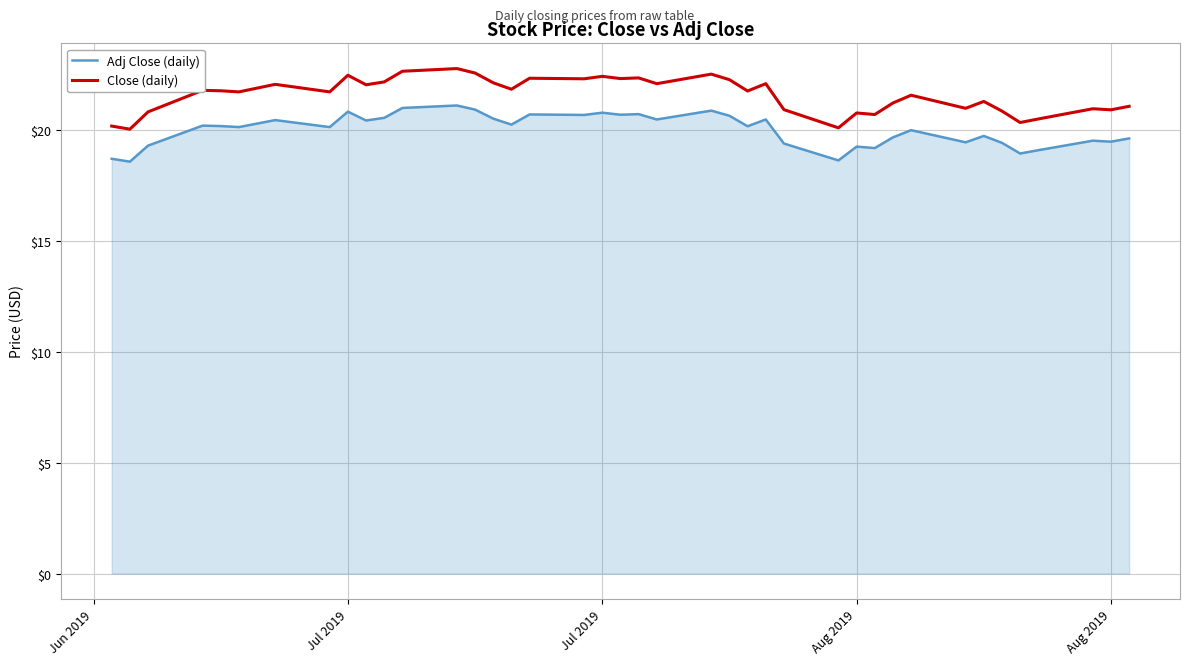

List the series in order of their overall mean, highest first.

Close (daily), Adj Close (daily)